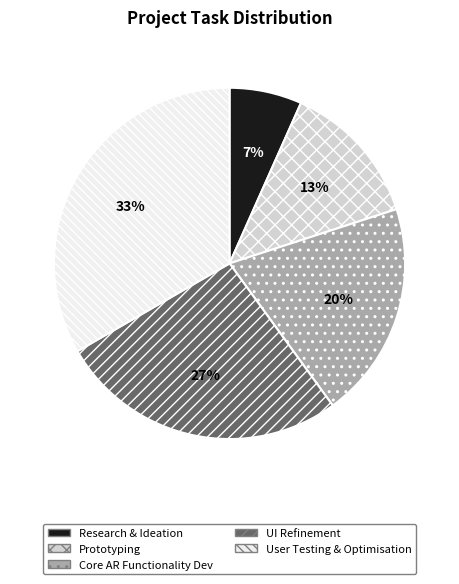

To the nearest percent, what is the average slice percentage?

20%